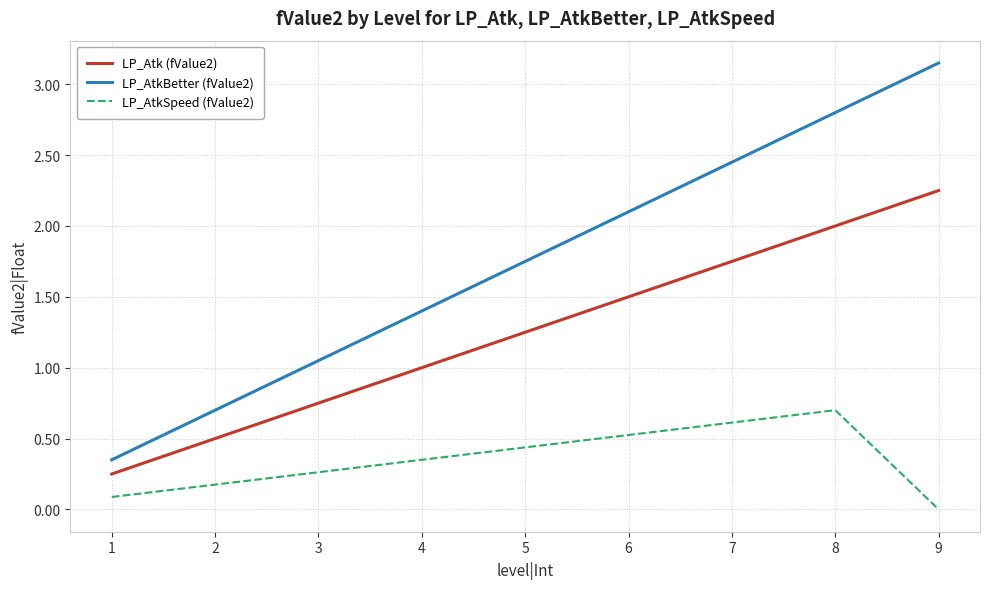

What is the difference between the maximum and minimum values in the LP_AtkBetter (fValue2) series?

2.8